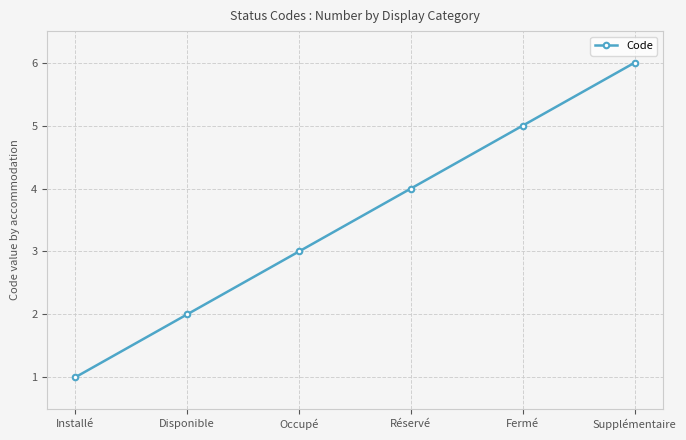

What is the value of the 2nd point from the left?

2